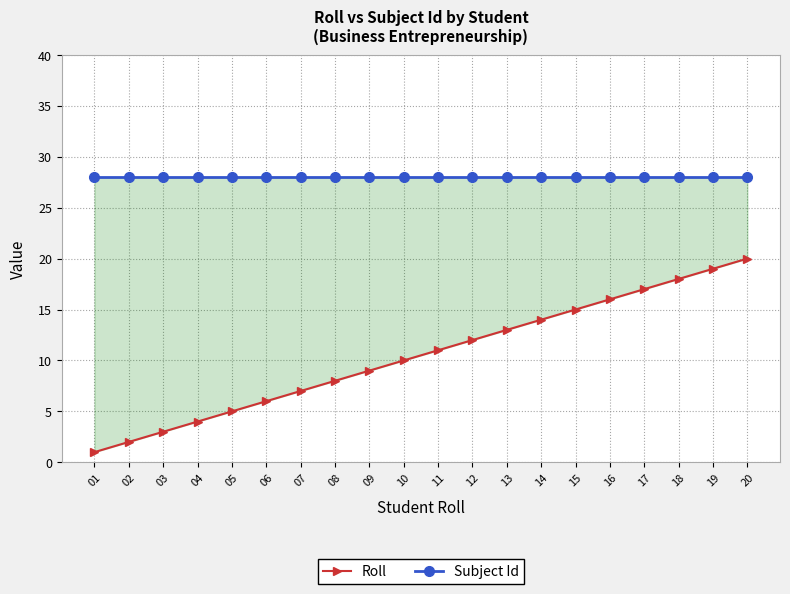

Is the value of Subject Id at 02 greater than the value of Roll at 14?

Yes